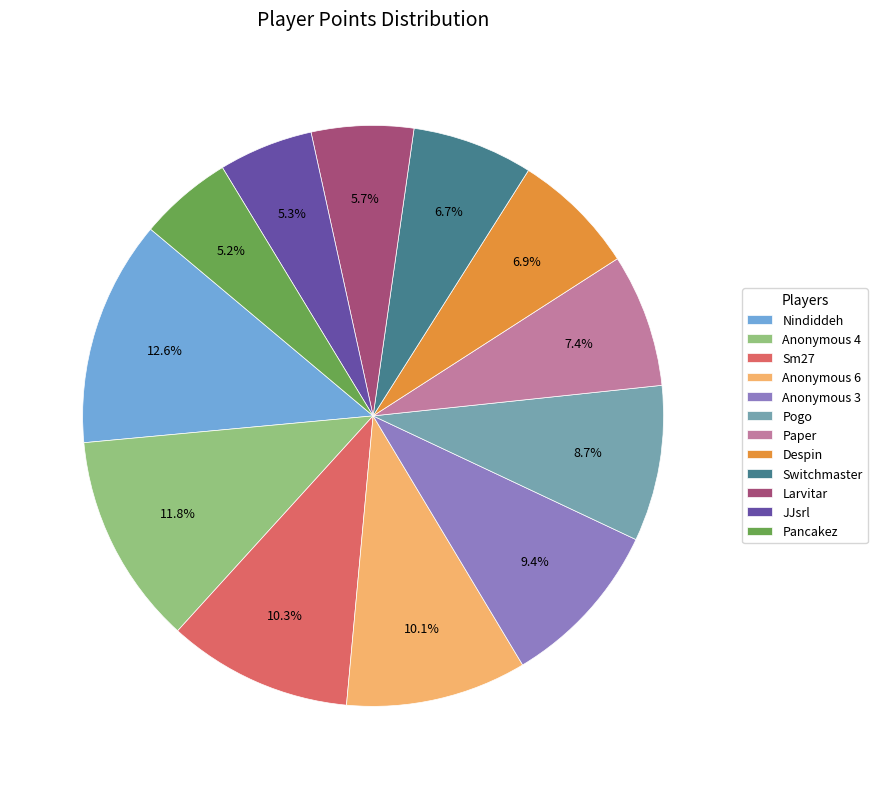

Do Switchmaster and Nindiddeh together represent more than half of the pie?

No